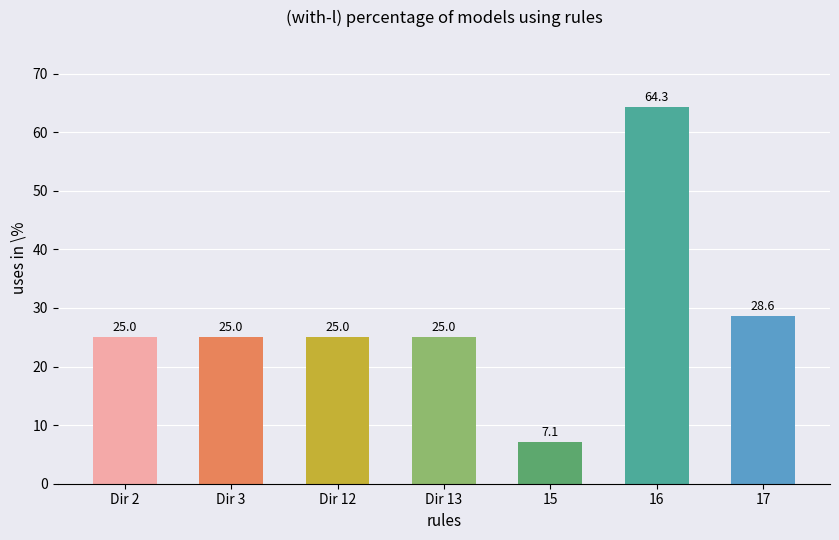

What is the ratio of the value at Dir 12 to the value at Dir 13?

1.0